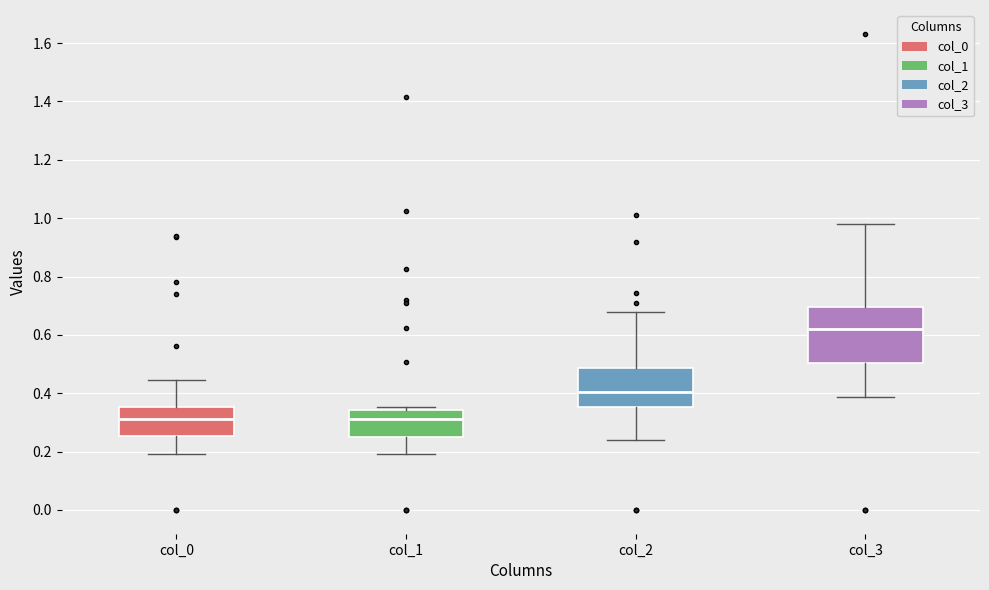

Where is the upper edge of the box for col_1 on the y-axis? The values are not printed on the chart, so give them approximately, as read against the axis.

0.34